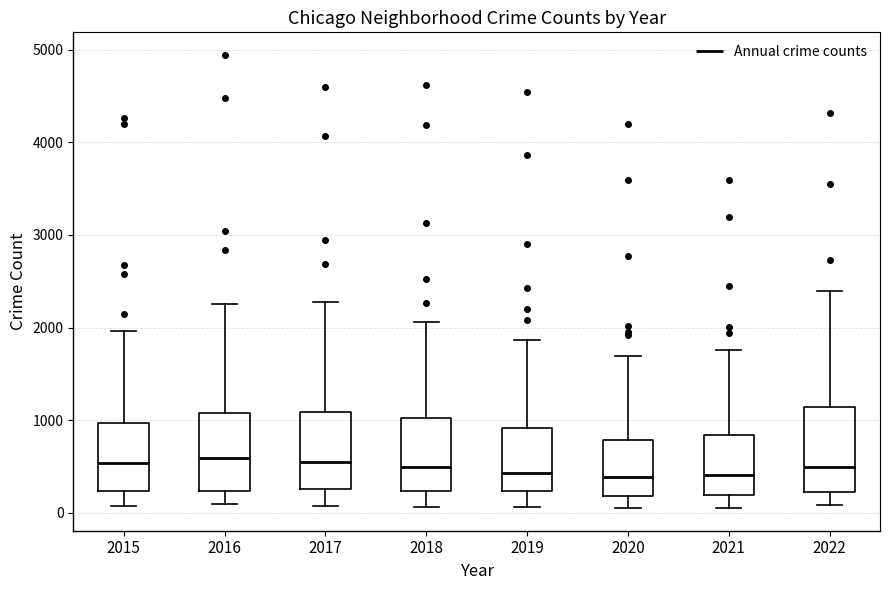

Reading left to right, transcribe this box plot: for each box, give where its median line is, the range the box spans, and where its two whiskers end, as read against the y-axis. The values are not printed on the chart, so give them approximately, as read against the axis.

2015: median 500, box 200 to 1000, whiskers 100 to 2000
2016: median 600, box 200 to 1100, whiskers 100 to 2300
2017: median 600, box 300 to 1100, whiskers 100 to 2300
2018: median 500, box 200 to 1000, whiskers 100 to 2100
2019: median 400, box 200 to 900, whiskers 100 to 1900
2020: median 400, box 200 to 800, whiskers 100 to 1700
2021: median 400, box 200 to 800, whiskers 100 to 1800
2022: median 500, box 200 to 1100, whiskers 100 to 2400